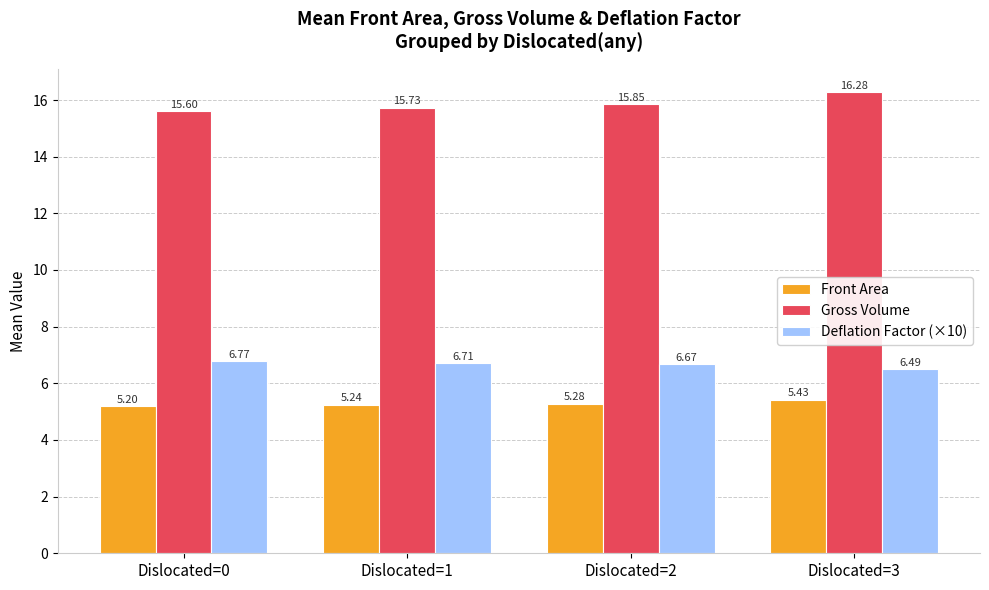

At which category is the sum across all series the highest?

Dislocated=3